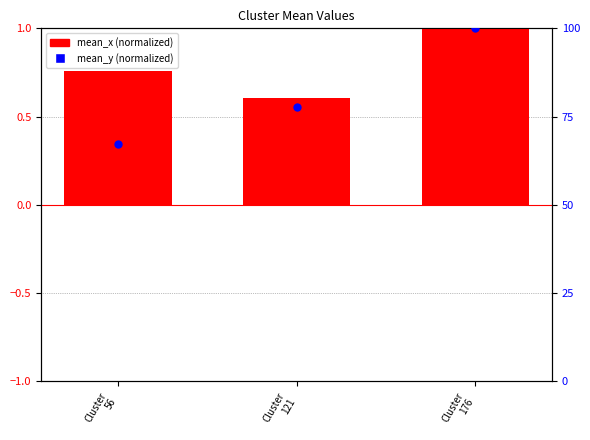

Which series has the largest total across all categories?

mean_y (norm)